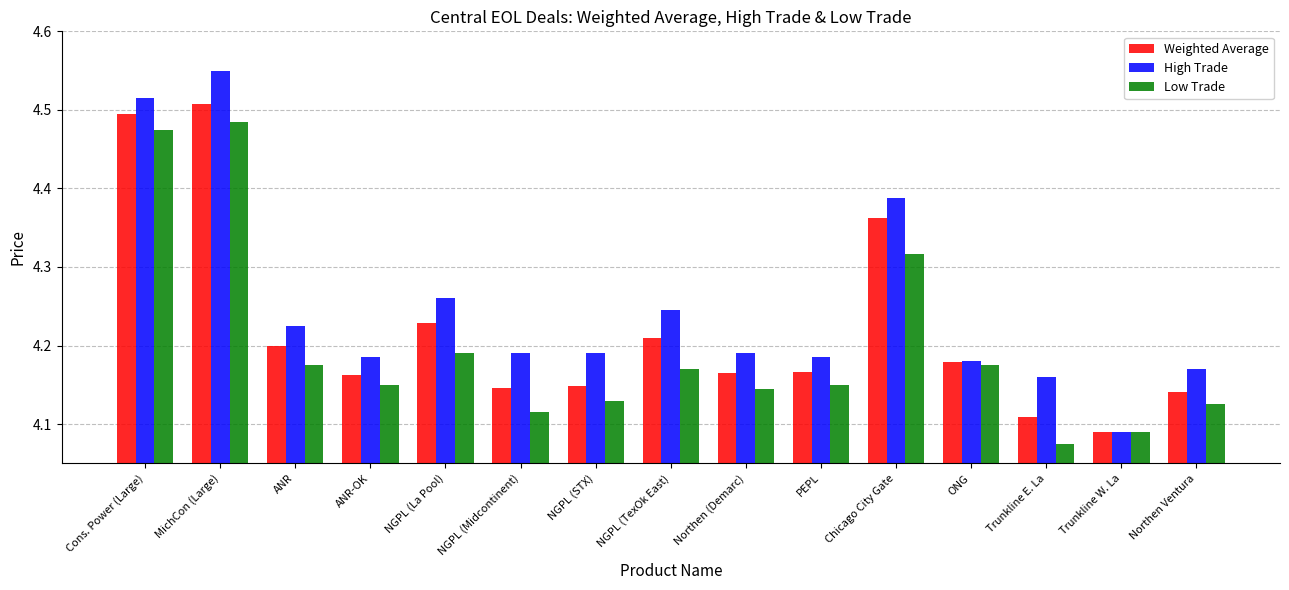

What is the difference between the maximum and minimum values in the Weighted Average series?

0.4